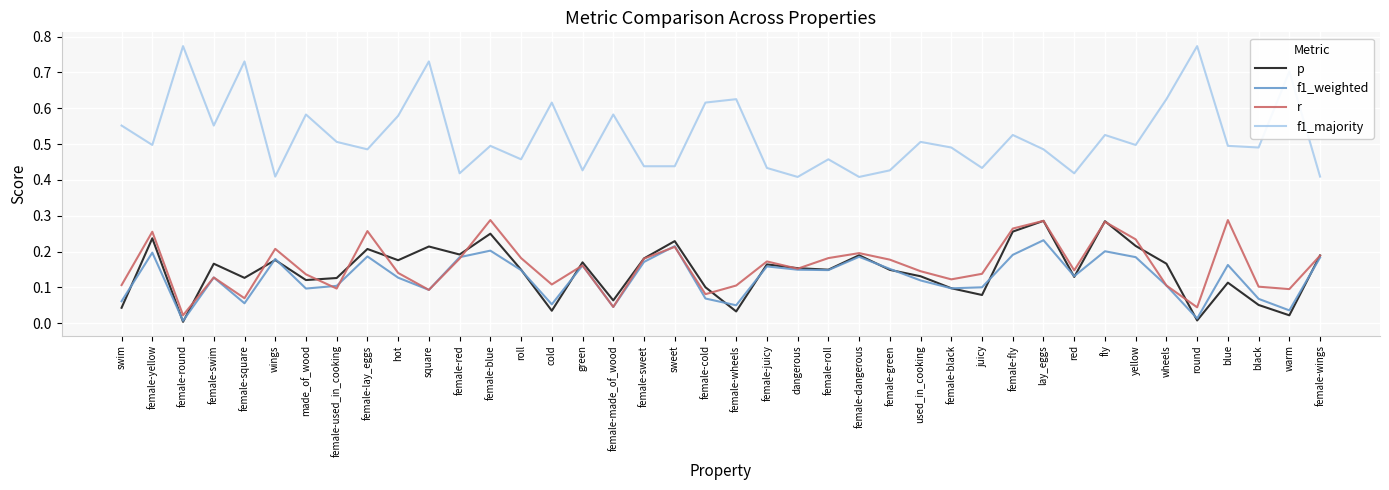

What position from the right is lay_eggs?

10